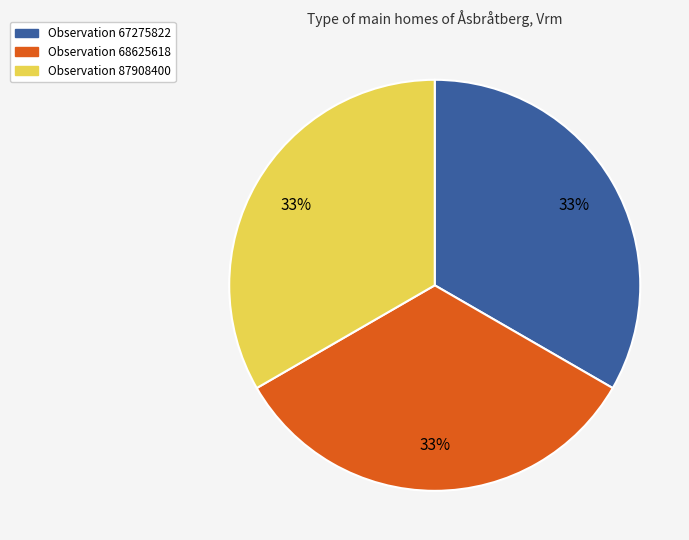

Does any single category account for the majority?

No